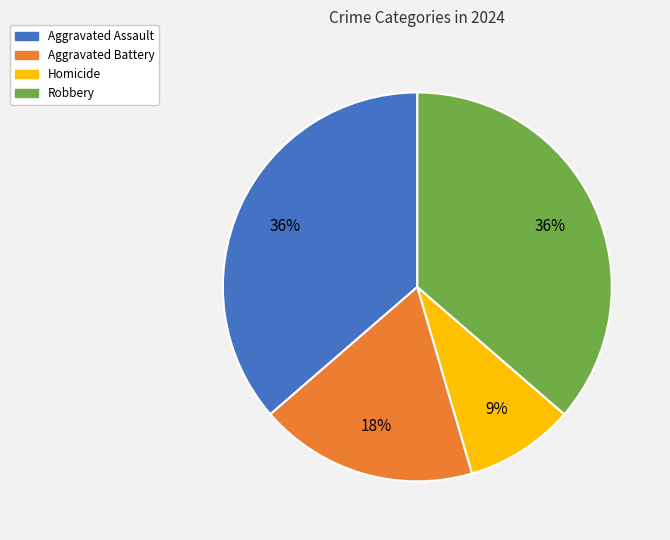

Combined, do Robbery and Aggravated Battery account for over 50%?

Yes